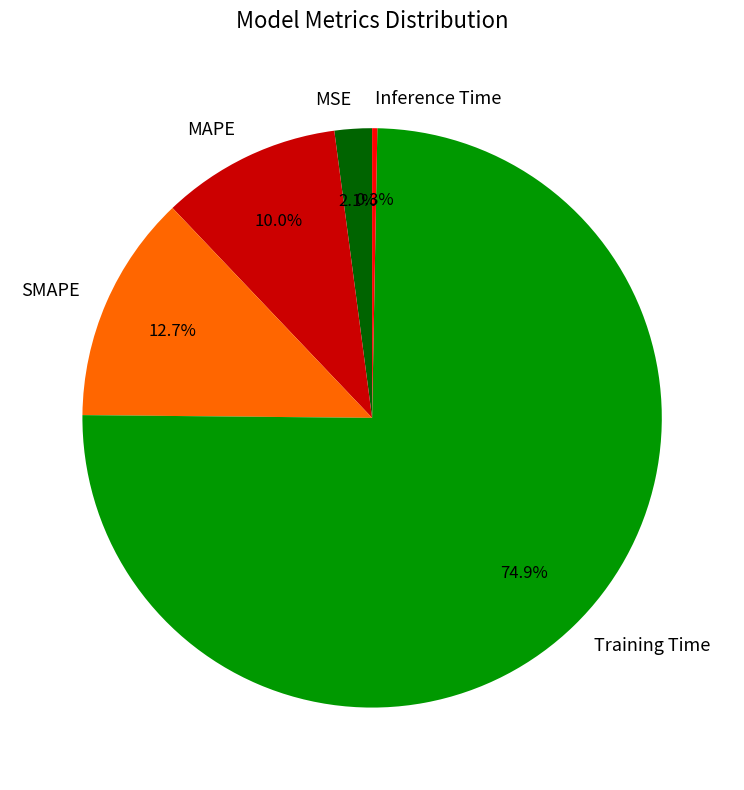

Do MAPE and MSE together represent more than half of the pie?

No